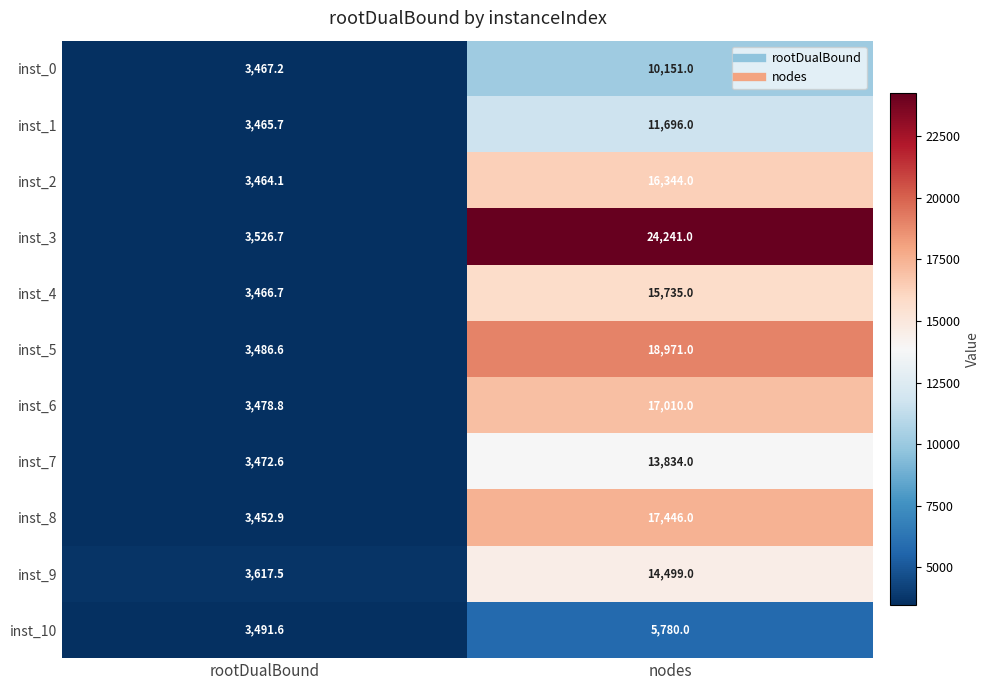

Reading left to right, what are all the values shown in this chart?

inst_0: 3467.2	10151.0
inst_1: 3465.7	11696.0
inst_2: 3464.1	16344.0
inst_3: 3526.7	24241.0
inst_4: 3466.7	15735.0
inst_5: 3486.6	18971.0
inst_6: 3478.8	17010.0
inst_7: 3472.6	13834.0
inst_8: 3452.9	17446.0
inst_9: 3617.5	14499.0
inst_10: 3491.6	5780.0